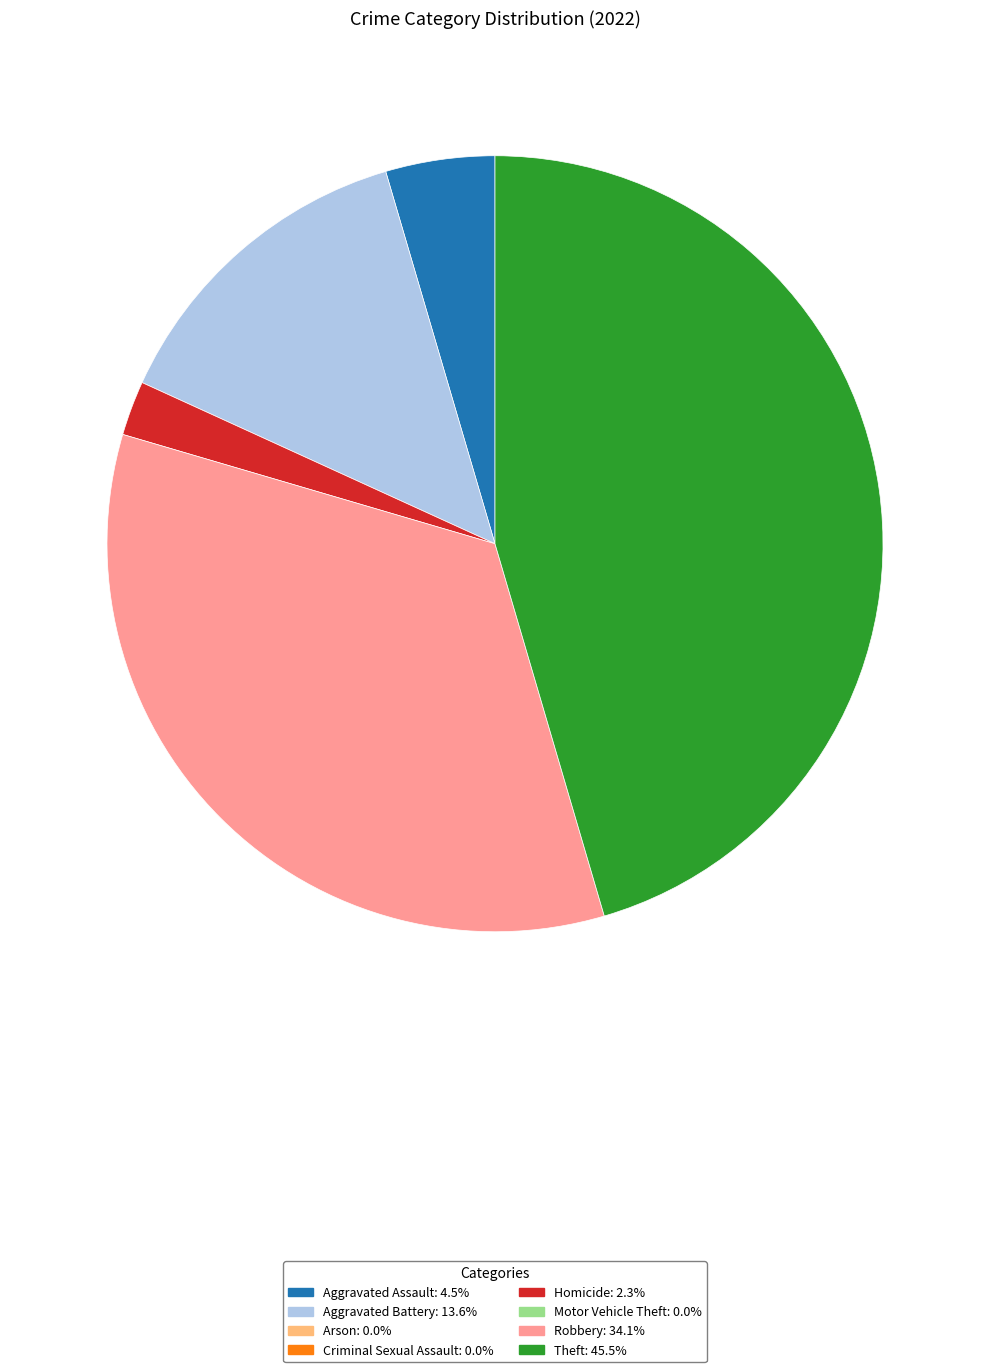

Is there a majority slice in this chart?

No